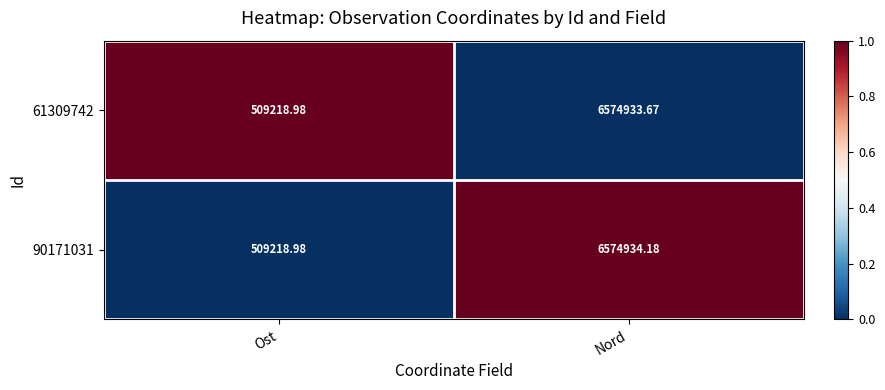

At which category is the sum across all series the highest?

Nord